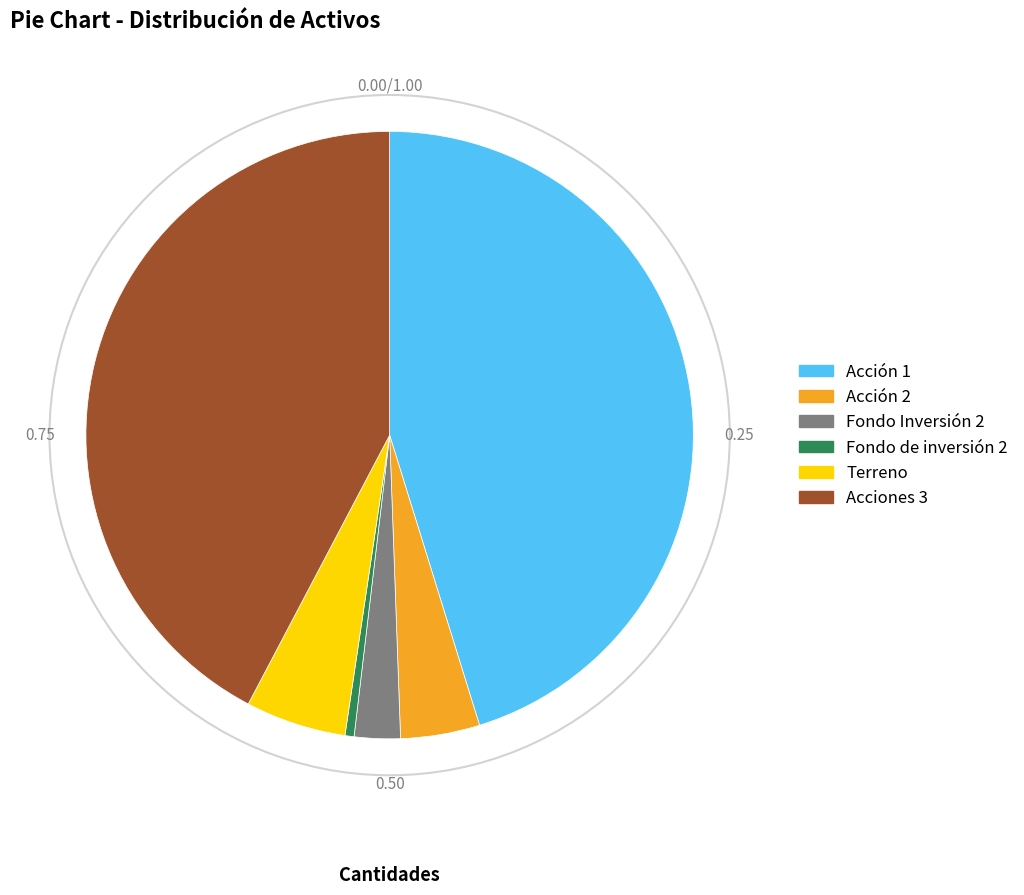

Is it true that Terreno is 13% of the pie?

False